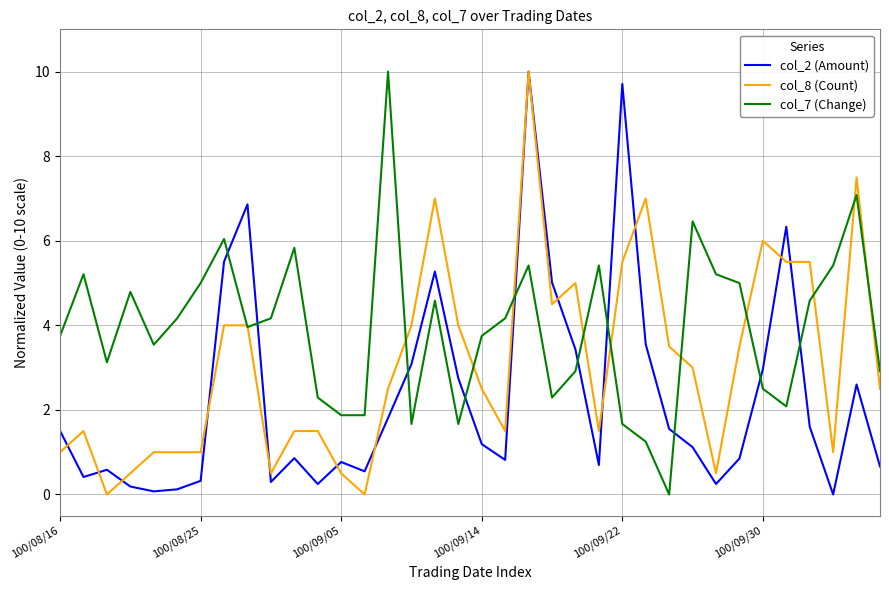

Is this an area chart (filled region under the line)?

No